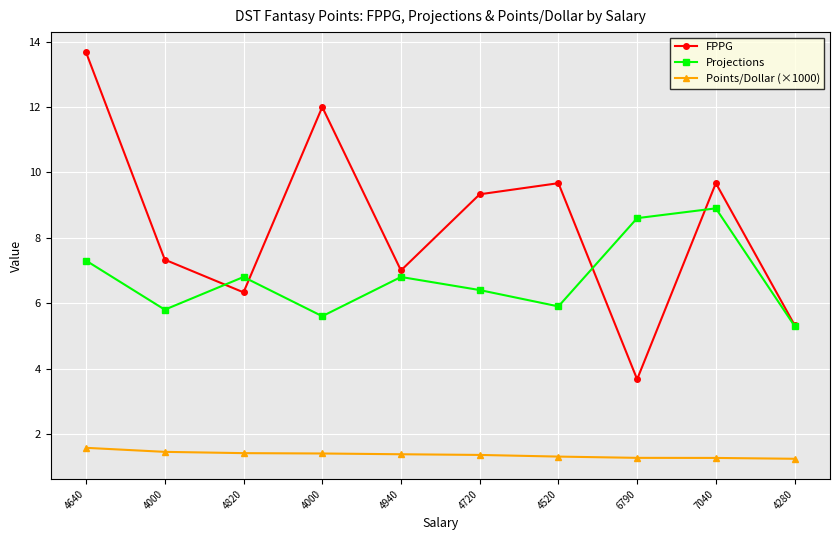

Does the chart have visible grid lines?

Yes